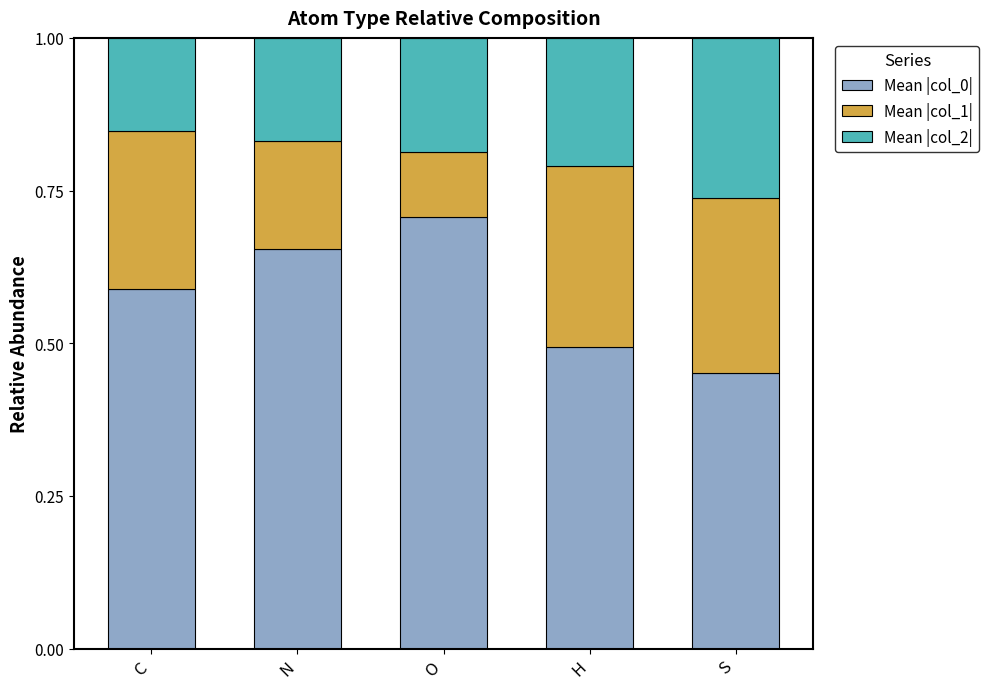

What is the total value across all series at O?

1.0